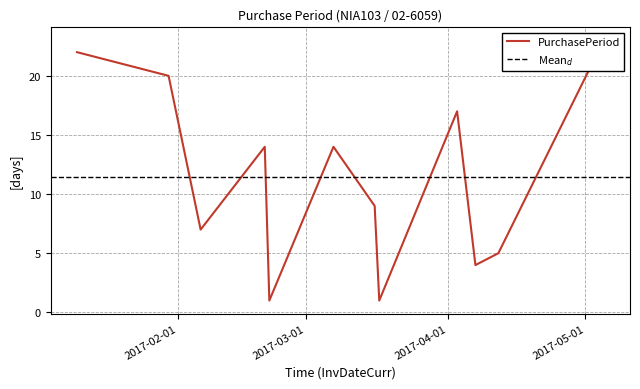

Between 2017-05-05 and 2017-02-06, which is larger?

2017-05-05